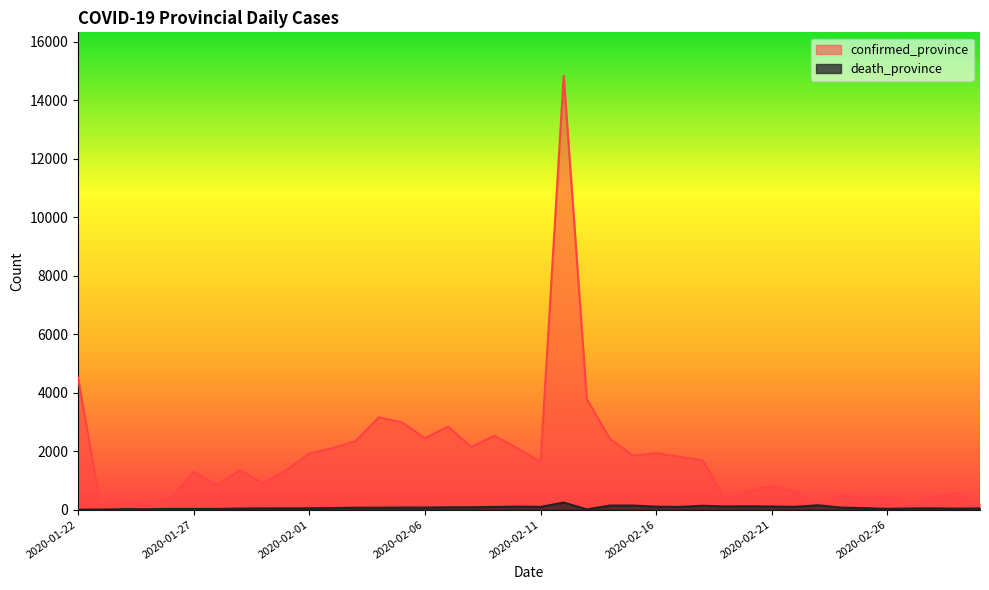

At which label does death_province first exceed 65?

2020-02-05